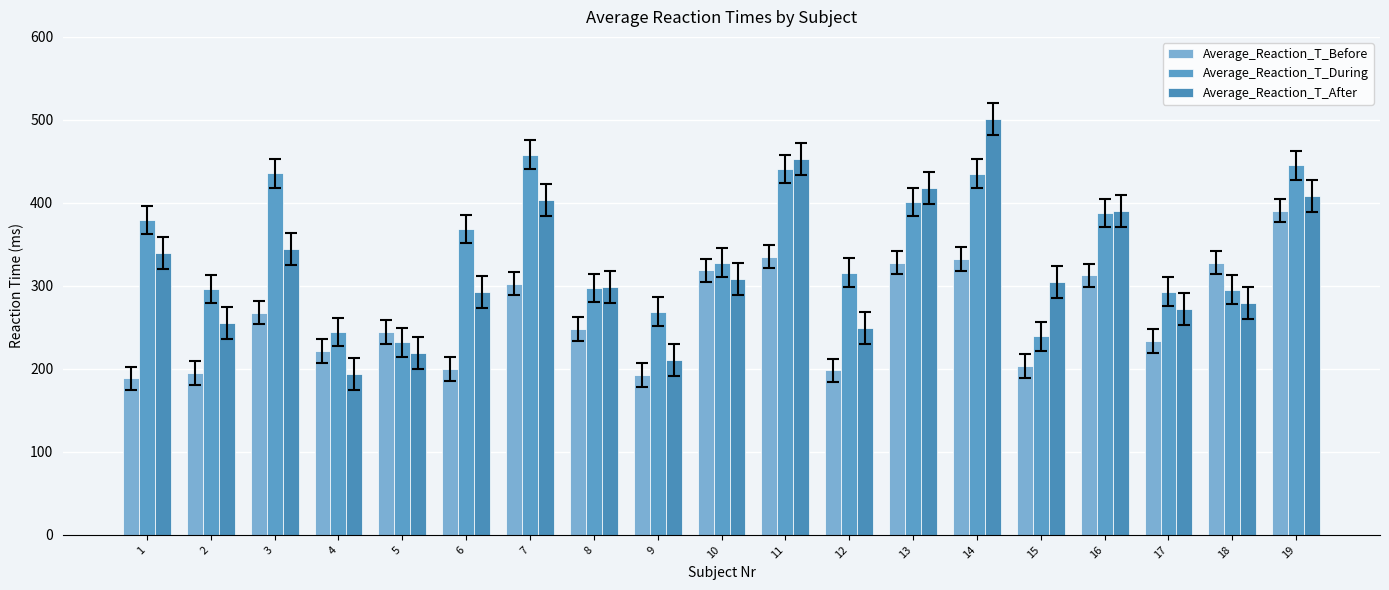

How many data points in Average_Reaction_T_After are above 304?

10